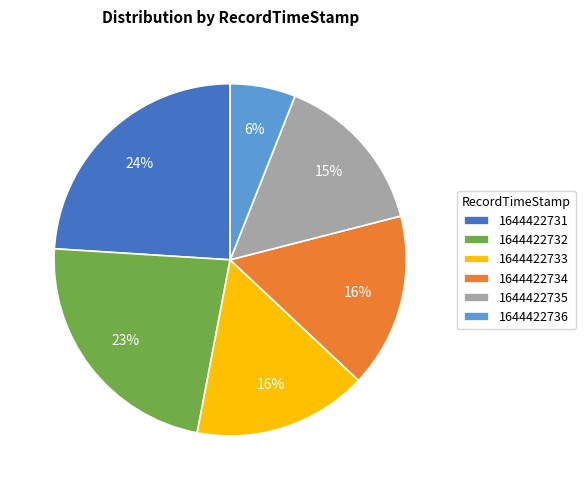

True or false: 1644422735 accounts for 9% of the total.

False